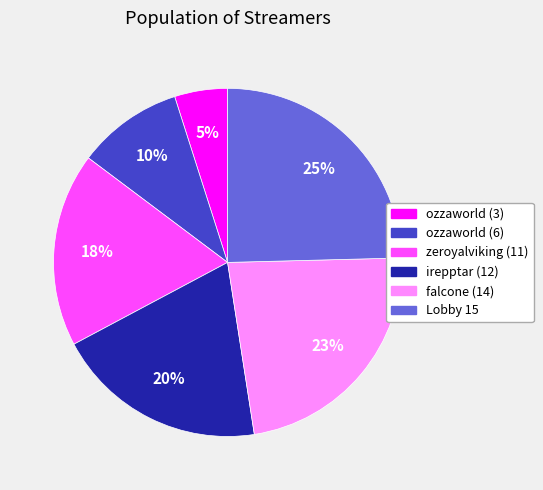

Which category has the smallest portion of the pie?

ozzaworld (3)